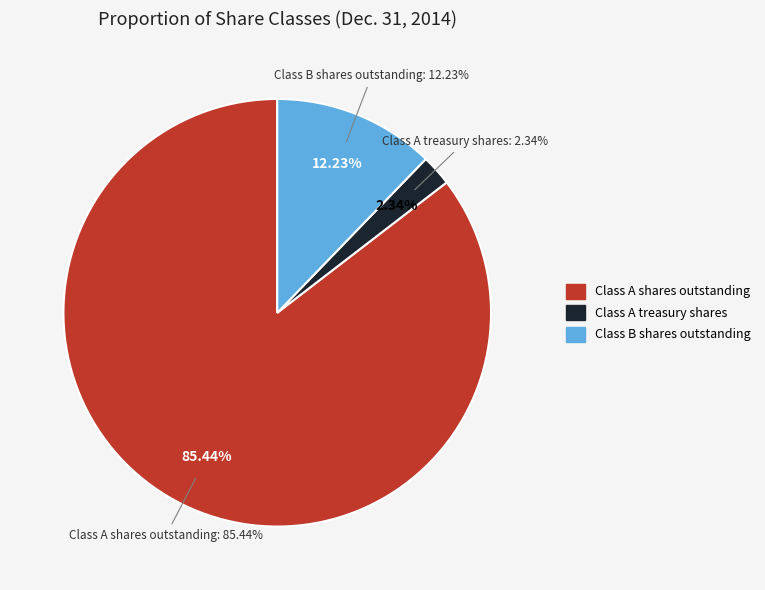

Combined, do Class A treasury shares and Class A shares outstanding account for over 50%?

Yes